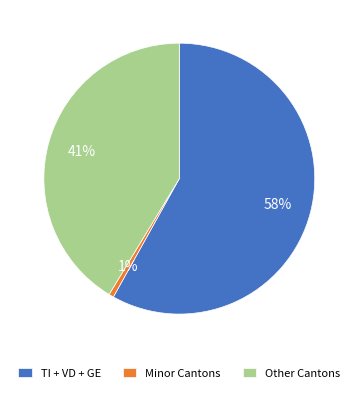

Is the sum of Other Cantons and Minor Cantons greater than half?

No